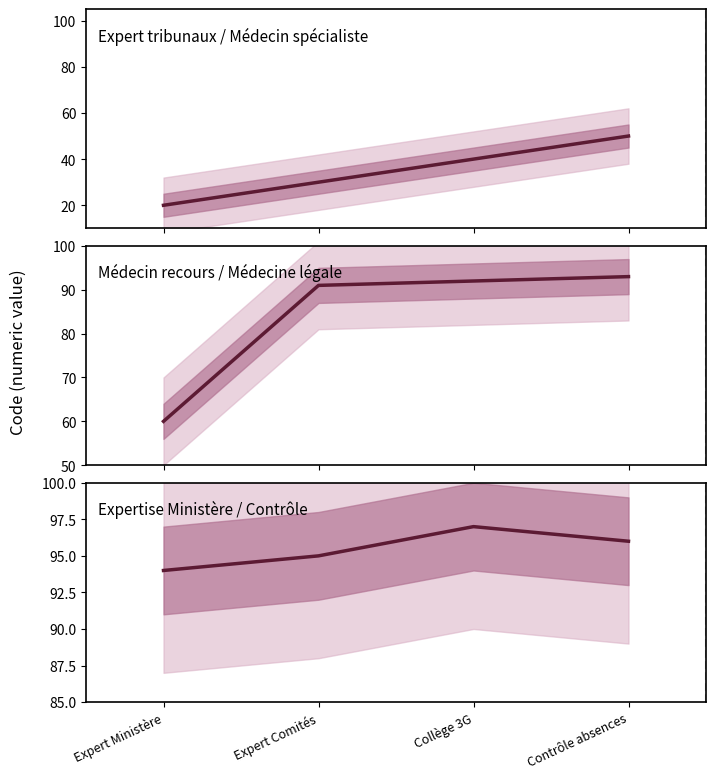

Reading left to right, extract all data points from this chart.

Expert tribunaux / Médecin spécialiste: 20	30	40	50
Médecin recours / Médecine légale: 60	91	92	93
Expertise Ministère / Contrôle: 94	95	97	96